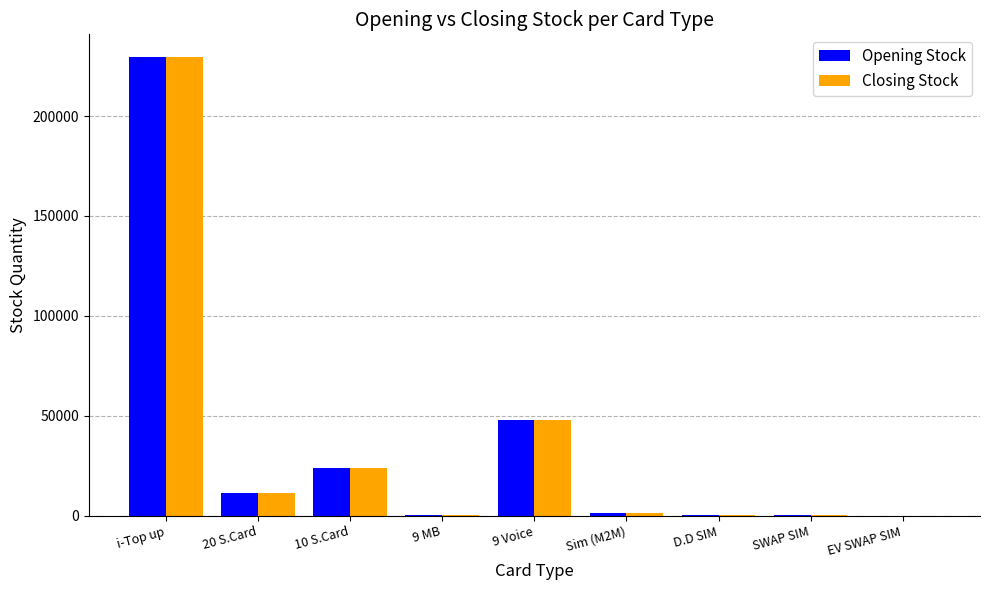

Count the number of categories in the chart.

9